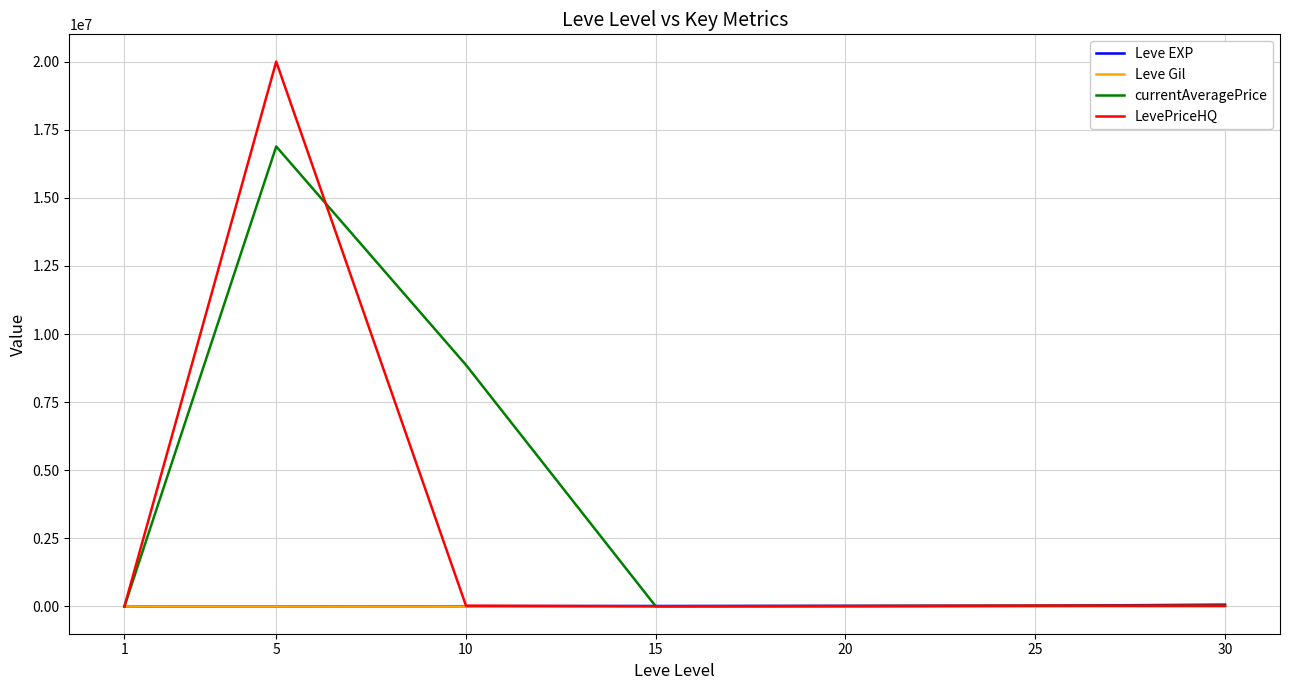

Does the chart display data point markers on the line(s)?

No